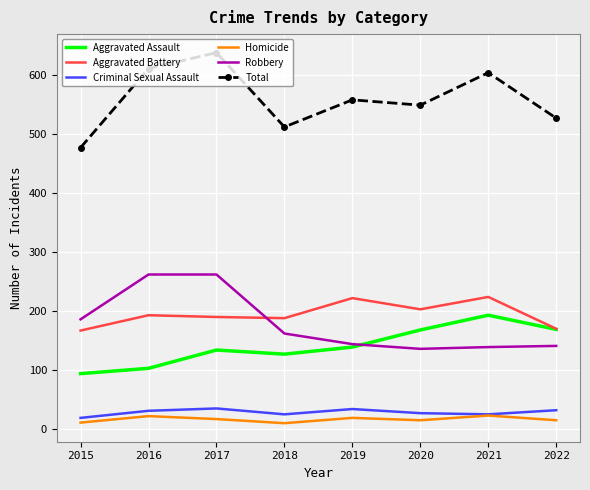

True or false: Total and Criminal Sexual Assault intersect in this chart.

False